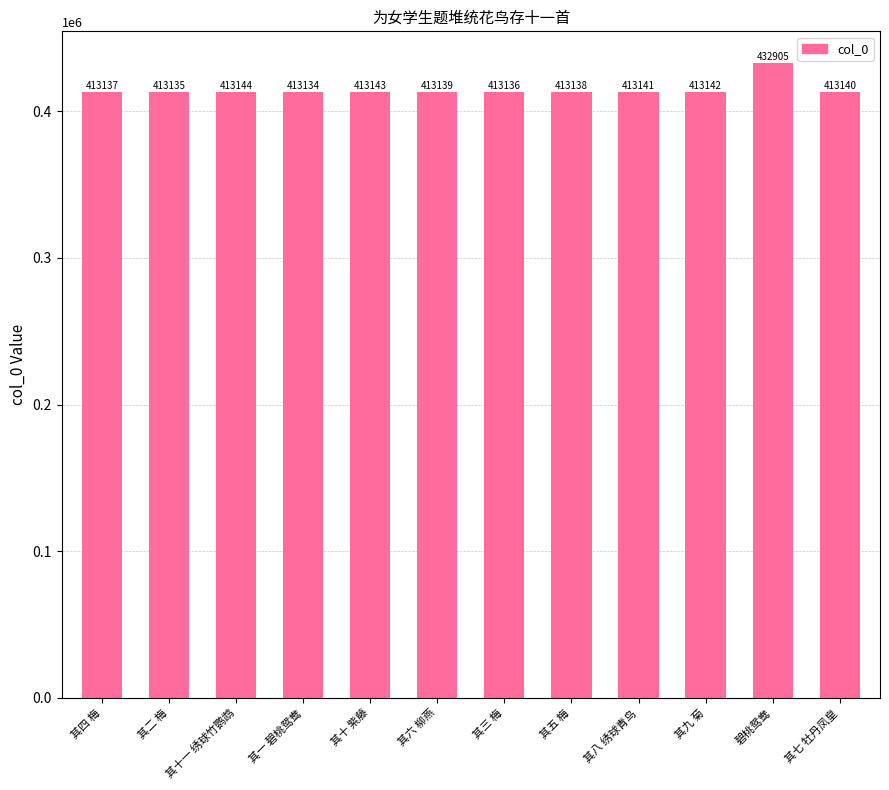

List the labels in order of value, largest first.

碧桃鸳鸯, 其十一 绣球竹鹦鹉, 其十 紫藤, 其九 菊, 其八 绣球青鸟, 其七 牡丹凤皇, 其六 柳燕, 其五 梅, 其四 梅, 其三 梅, 其二 梅, 其一 碧桃鸳鸯